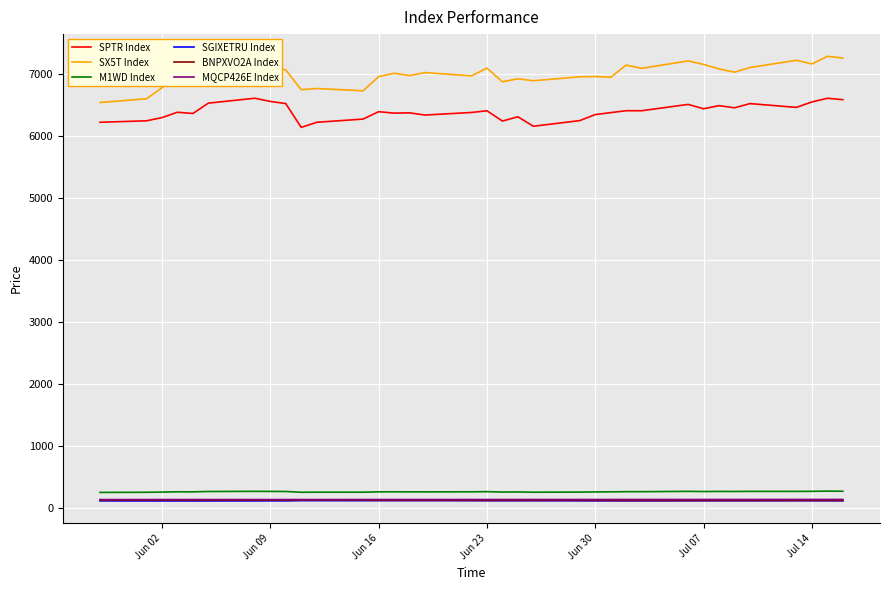

What is the maximum value shown in the chart?

7291.4